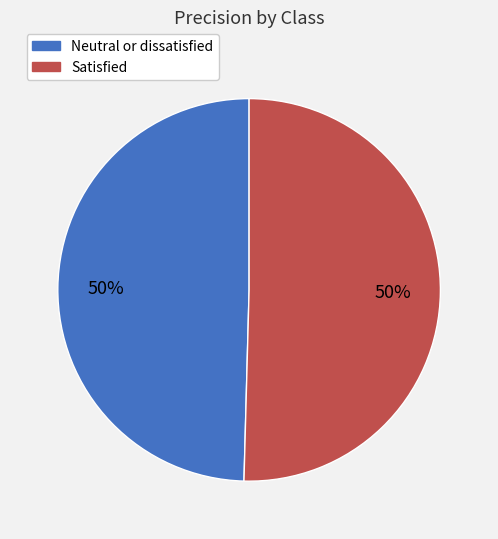

To the nearest percent, what portion does Neutral or dissatisfied represent?

50%